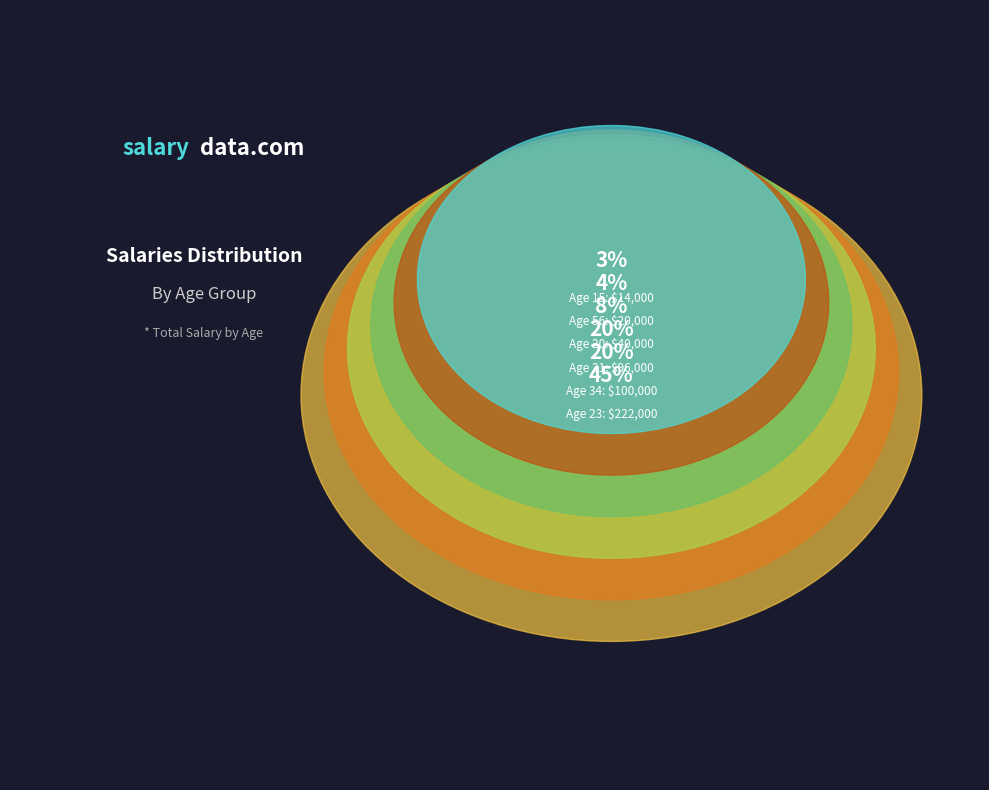

What percentage do Age 20 and Age 56 together represent?

12.2%